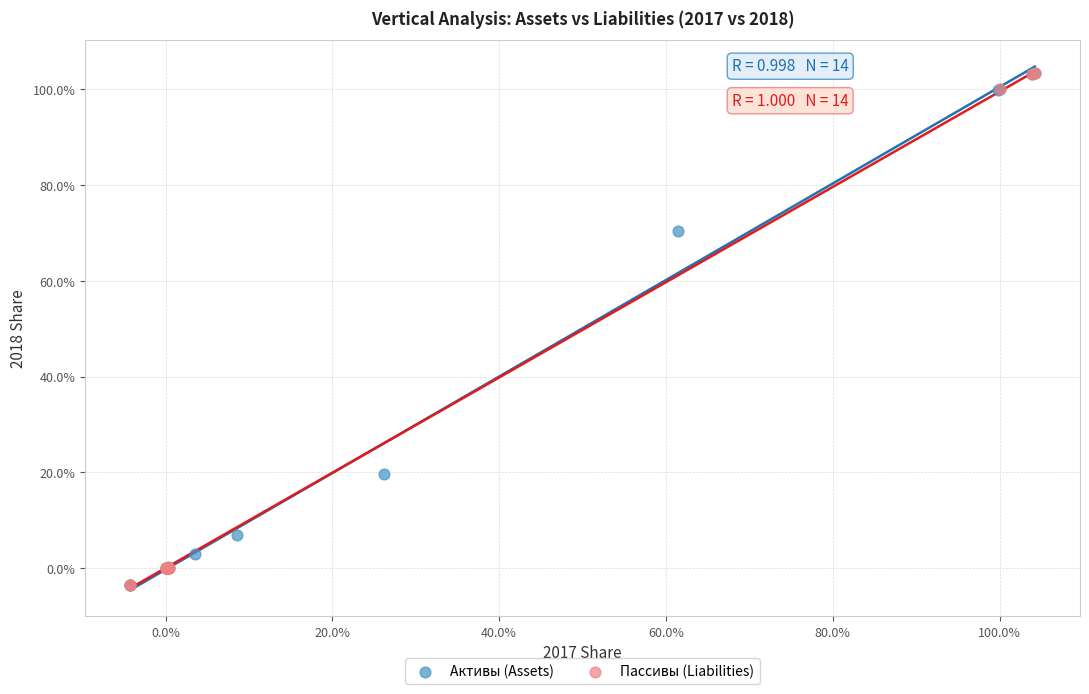

What are all the series names shown in the legend?

Активы (Assets), Пассивы (Liabilities)